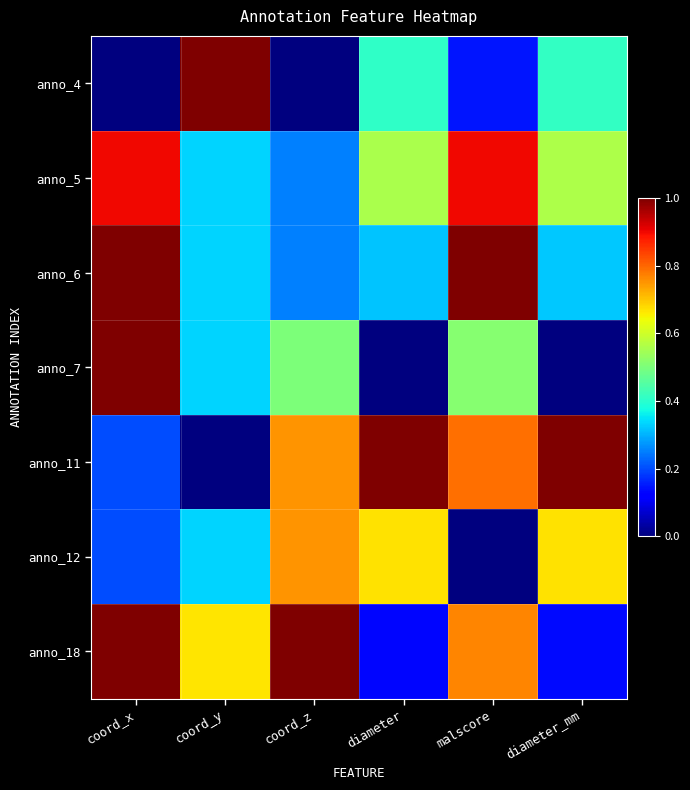

Between malscore and diameter, which is larger?

diameter